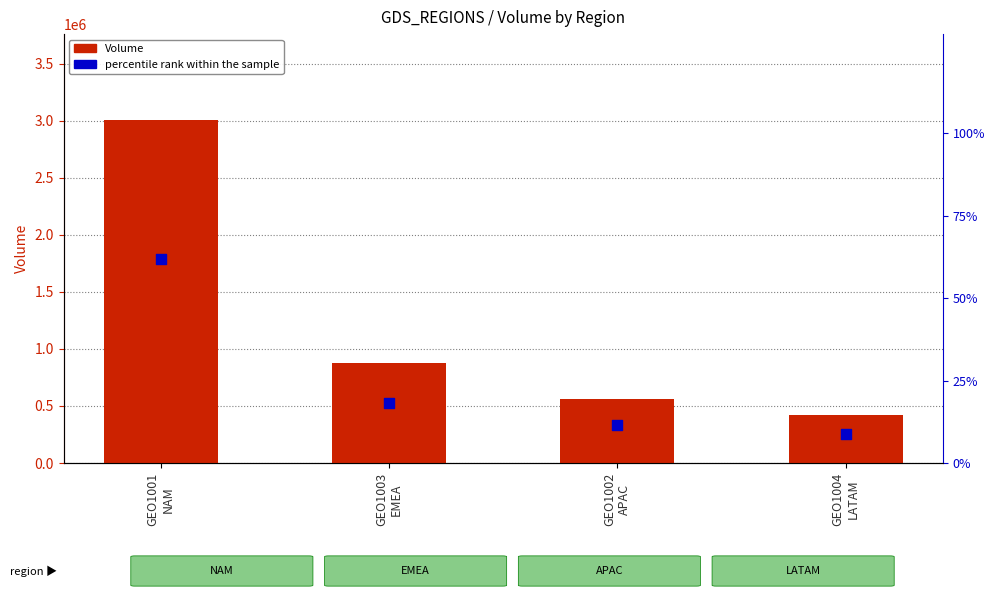

At which category is the sum across all series the highest?

GEO1001
NAM